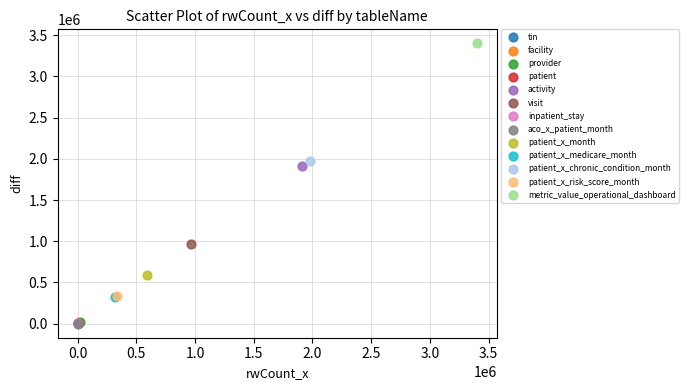

What are all the series names shown in the legend?

tin, facility, provider, patient, activity, visit, inpatient_stay, aco_x_patient_month, patient_x_month, patient_x_medicare_month, patient_x_chronic_condition_month, patient_x_risk_score_month, metric_value_operational_dashboard